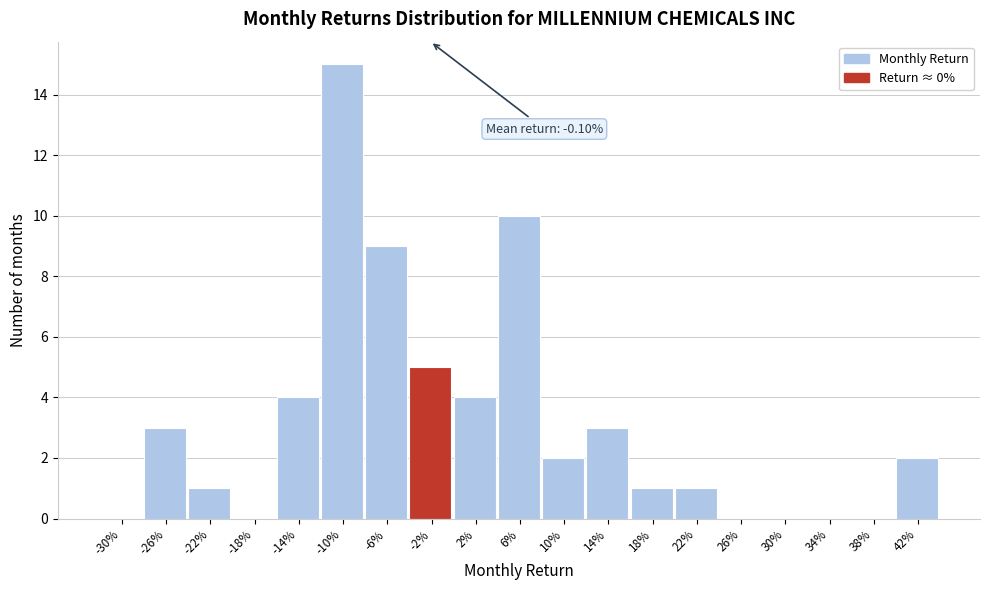

Reading right to left, list all the values displayed in this chart.

42%=2	38%=0	34%=0	30%=0	26%=0	22%=1	18%=1	14%=3	10%=2	6%=10	2%=4	-2%=5	-6%=9	-10%=15	-14%=4	-18%=0	-22%=1	-26%=3	-30%=0